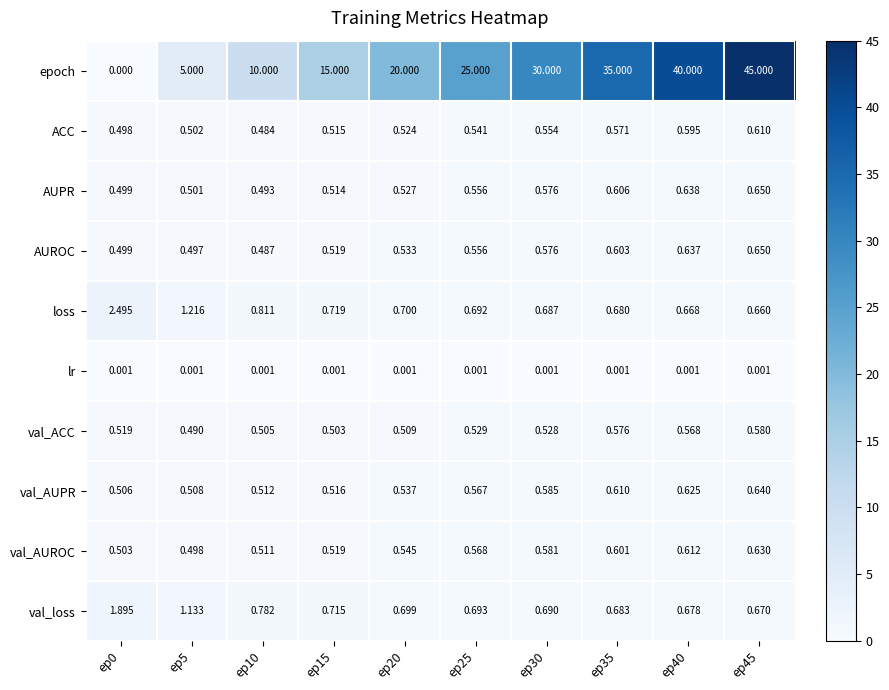

Which series changed the most between ep25 and ep45?

epoch